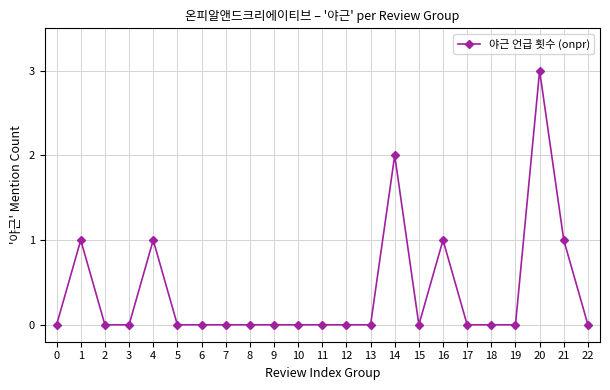

Which has a higher value, 20 or 15?

20